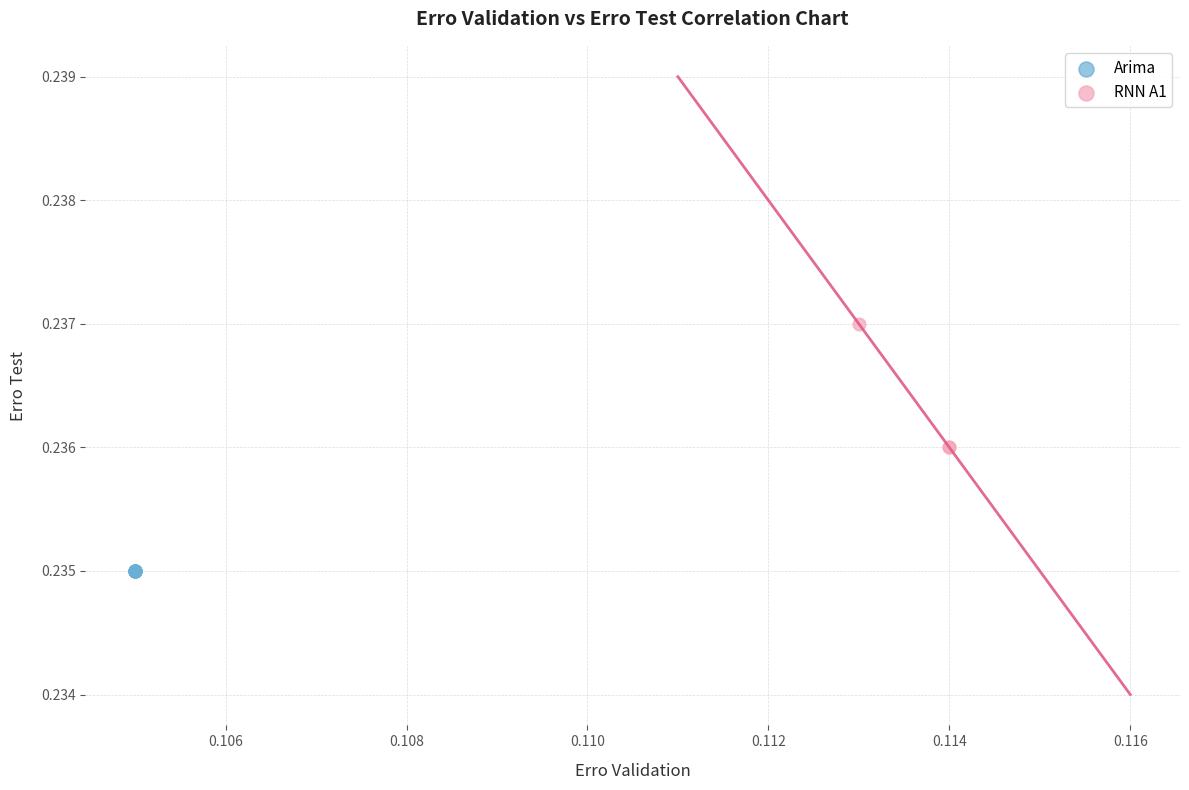

Which series reaches the maximum Y coordinate?

RNN A1